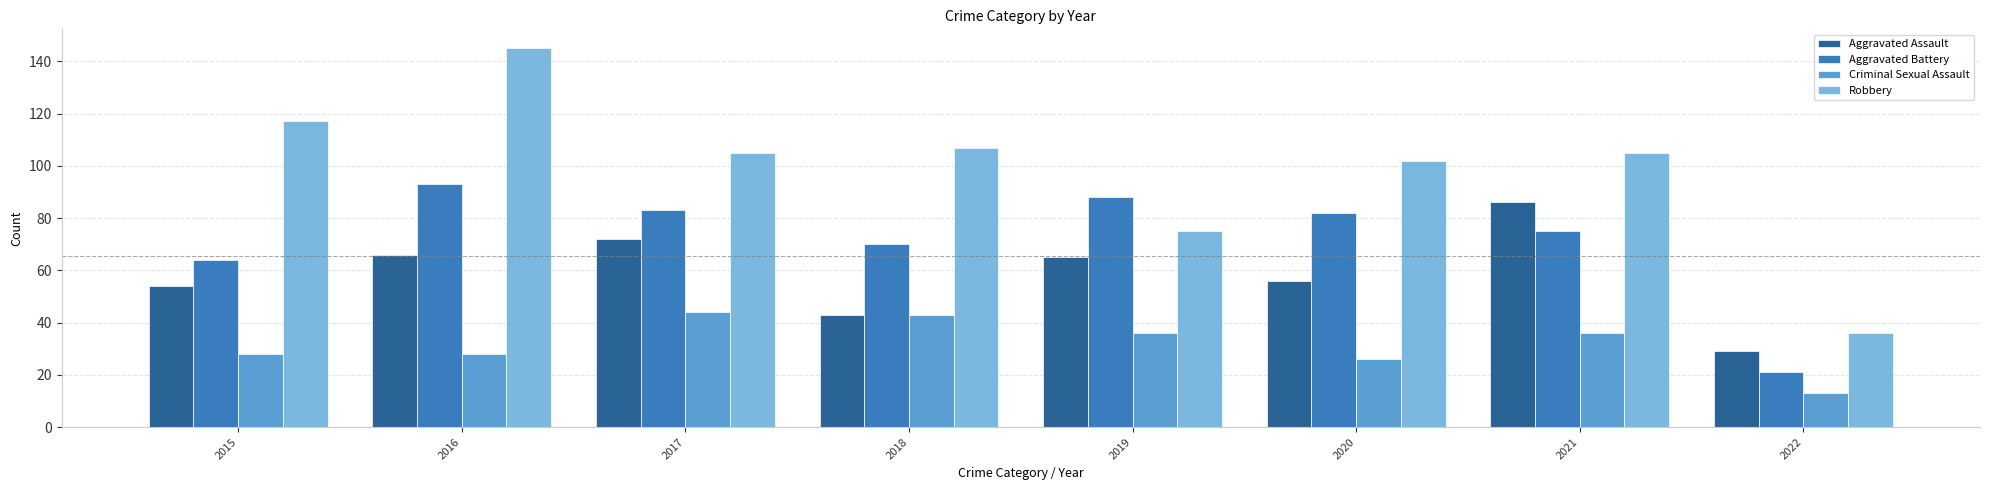

Are the bars horizontal?

No